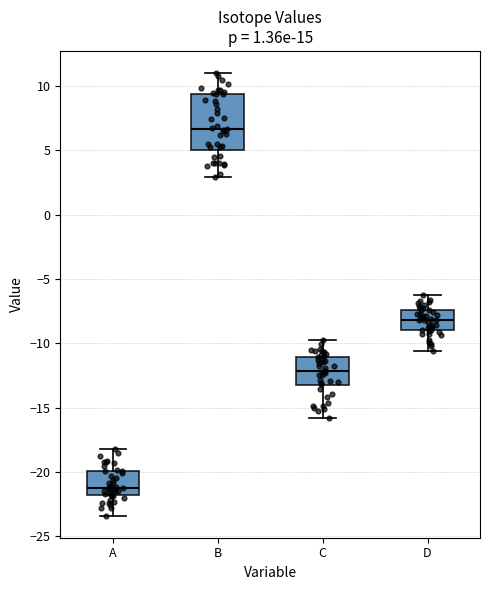

Reading left to right, read every box against the y-axis: the position of its median line, the range the box covers, and the ends of its whiskers. The values are not printed on the chart, so give them approximately, as read against the axis.

A: median -21.0, box -22.0 to -20.0, whiskers -23.5 to -18.0
B: median 6.5, box 5.0 to 9.5, whiskers 3.0 to 11.0
C: median -12.0, box -13.0 to -11.0, whiskers -16.0 to -10.0
D: median -8.0, box -9.0 to -7.5, whiskers -10.5 to -6.5